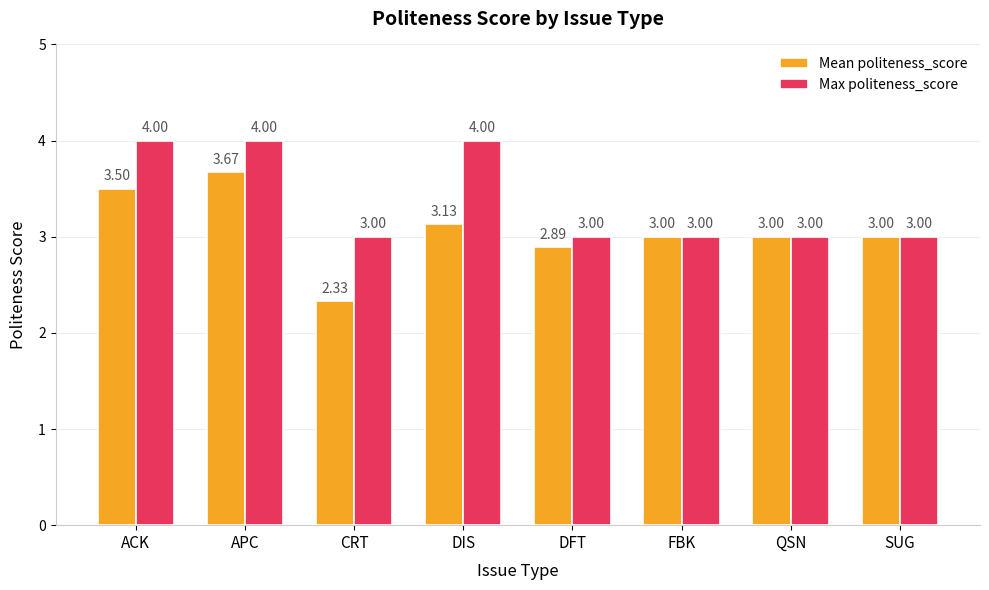

The Max politeness_score series shows 3.0 at FBK. True or false?

True